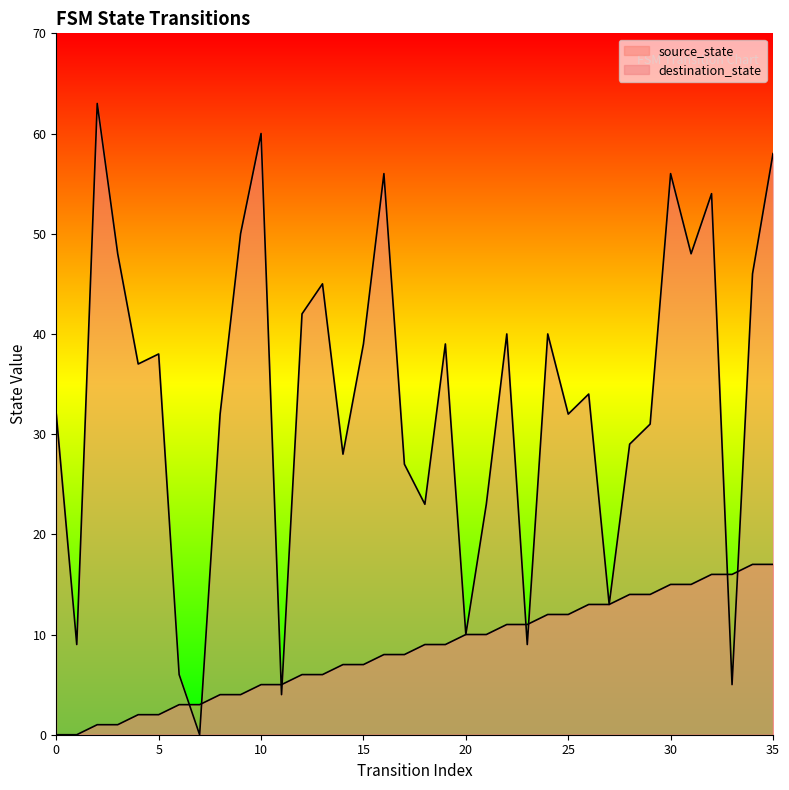

At how many categories does at least one series exceed 13?

29